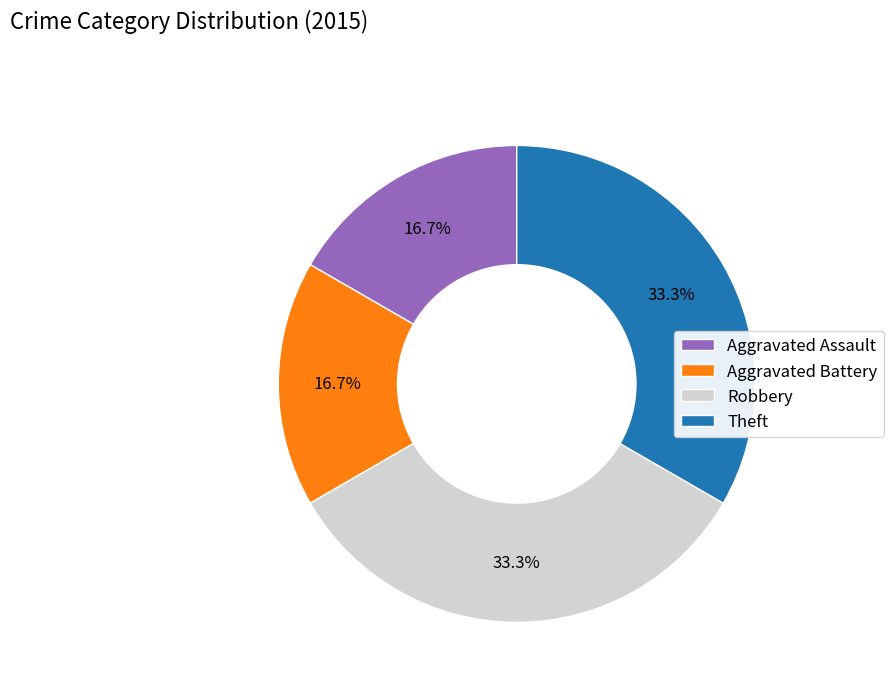

Approximately how many times larger is the value at Aggravated Battery compared to Aggravated Assault?

1.0